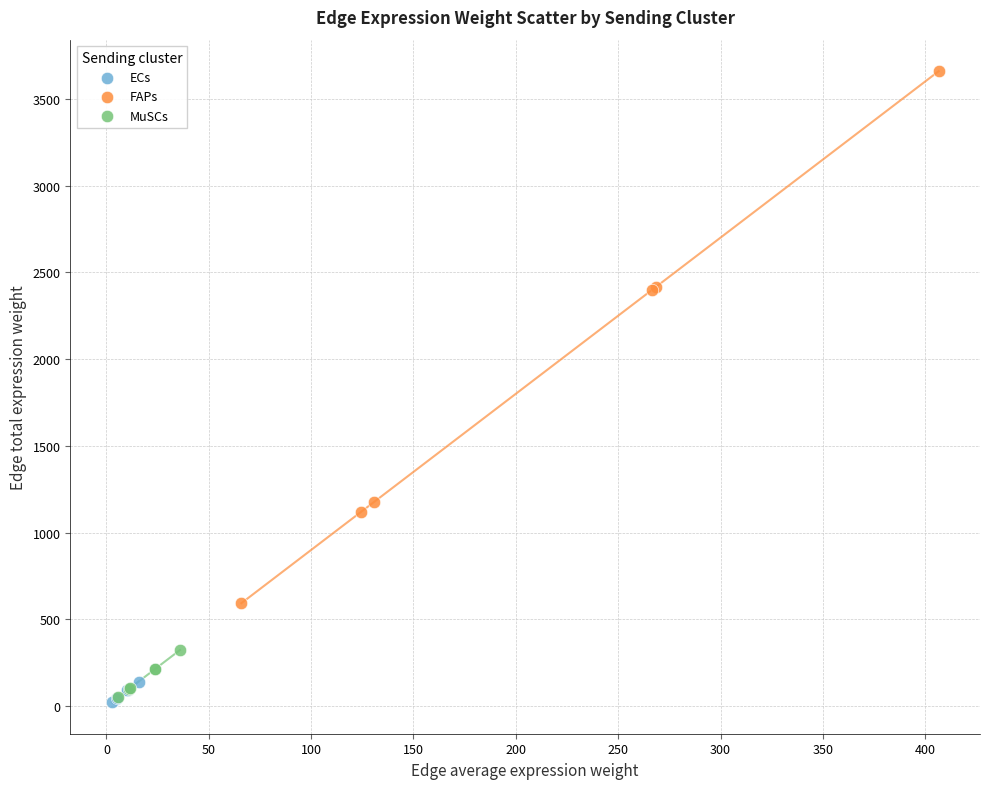

Which series reaches the maximum Y coordinate?

FAPs